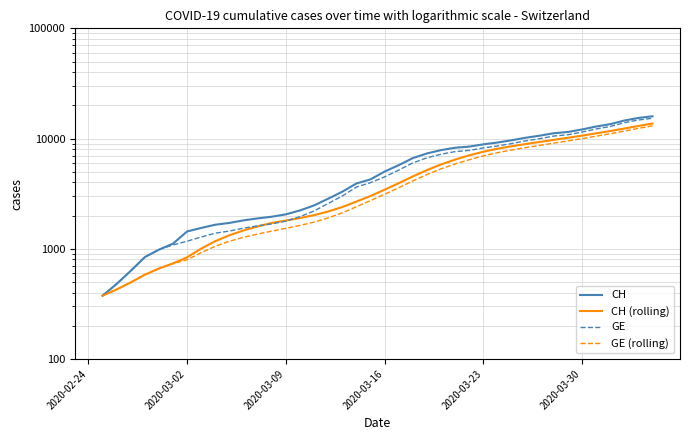

Is the value of GE (rolling) at 32 greater than the value of GE at 27?

Yes